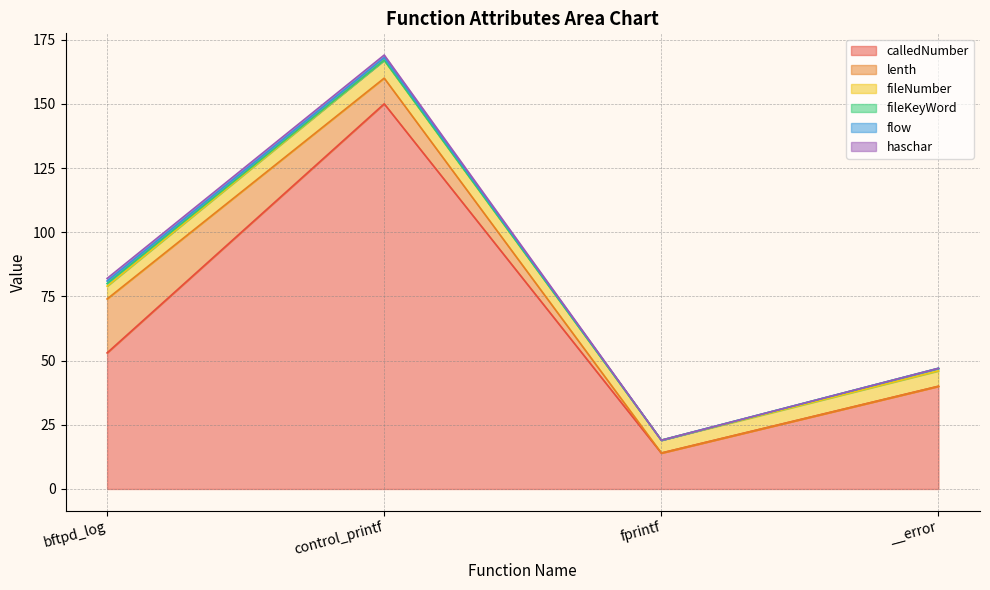

True or false: calledNumber and haschar cross at least once.

False